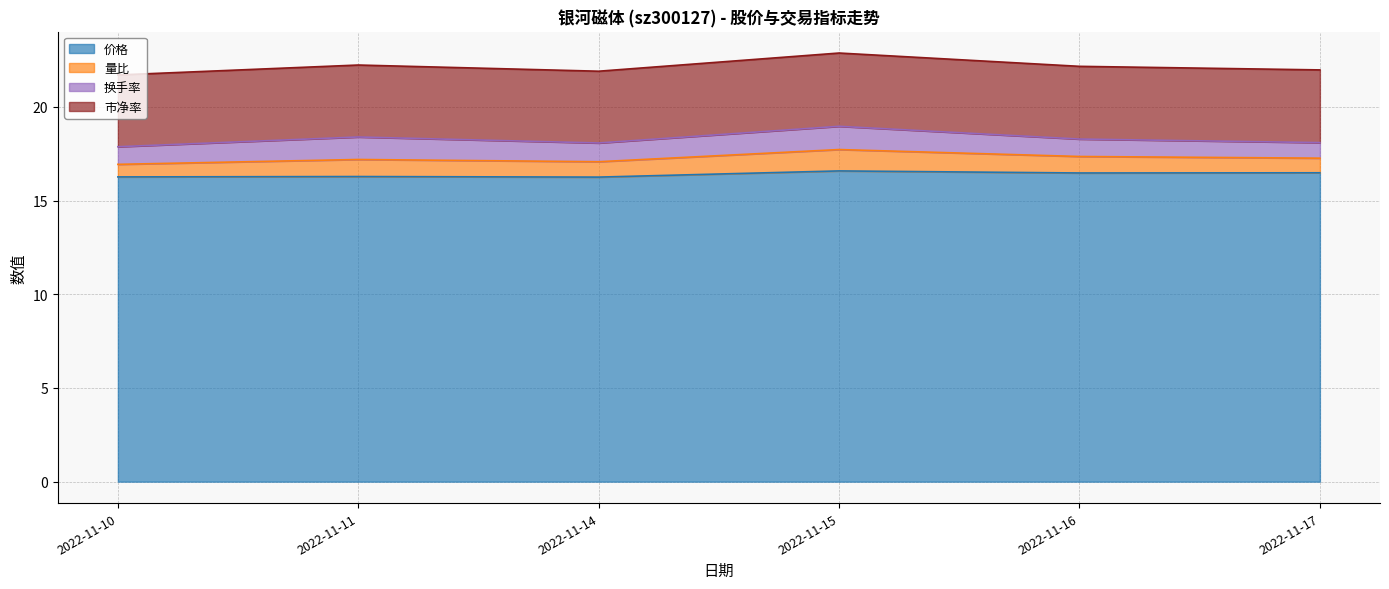

At which category does 量比 reach its first local peak?

2022-11-11